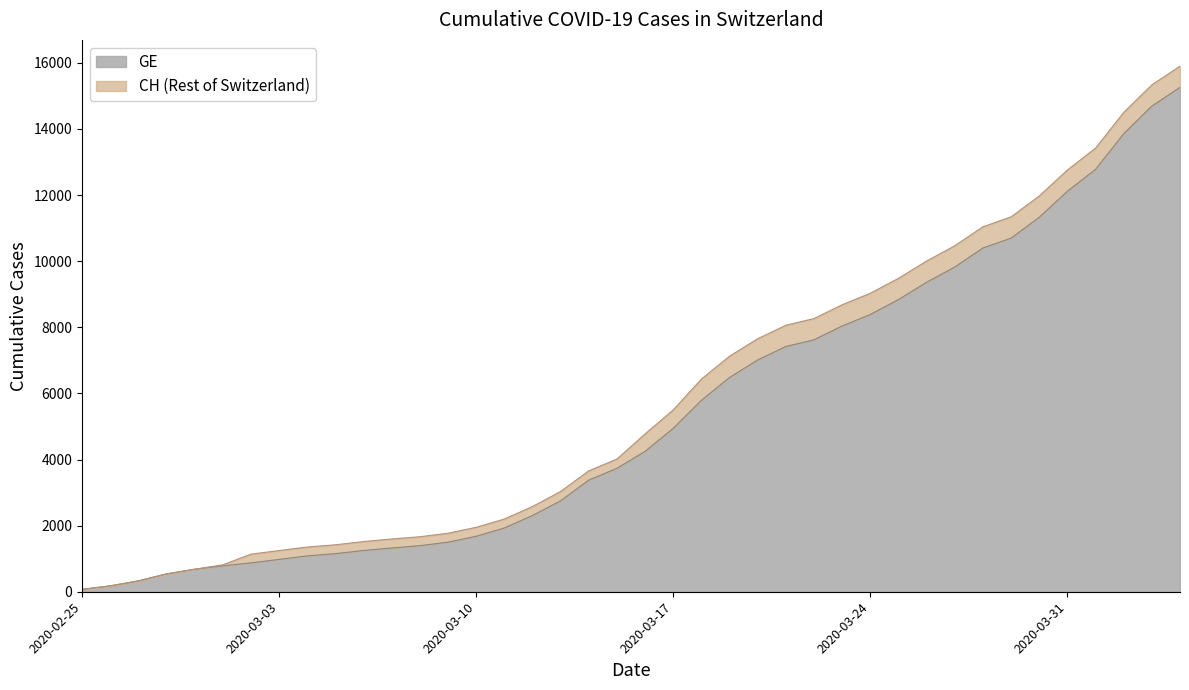

List the labels in order of GE value, smallest first.

2020-02-25, 2020-02-26, 2020-02-27, 2020-02-28, 2020-02-29, 2020-03-01, 2020-03-02, 2020-03-03, 2020-03-04, 2020-03-05, 2020-03-06, 2020-03-07, 2020-03-08, 2020-03-09, 2020-03-10, 2020-03-11, 2020-03-12, 2020-03-13, 2020-03-14, 2020-03-15, 2020-03-16, 2020-03-17, 2020-03-18, 2020-03-19, 2020-03-20, 2020-03-21, 2020-03-22, 2020-03-23, 2020-03-24, 2020-03-25, 2020-03-26, 2020-03-27, 2020-03-28, 2020-03-29, 2020-03-30, 2020-03-31, 2020-04-01, 2020-04-02, 2020-04-03, 2020-04-04